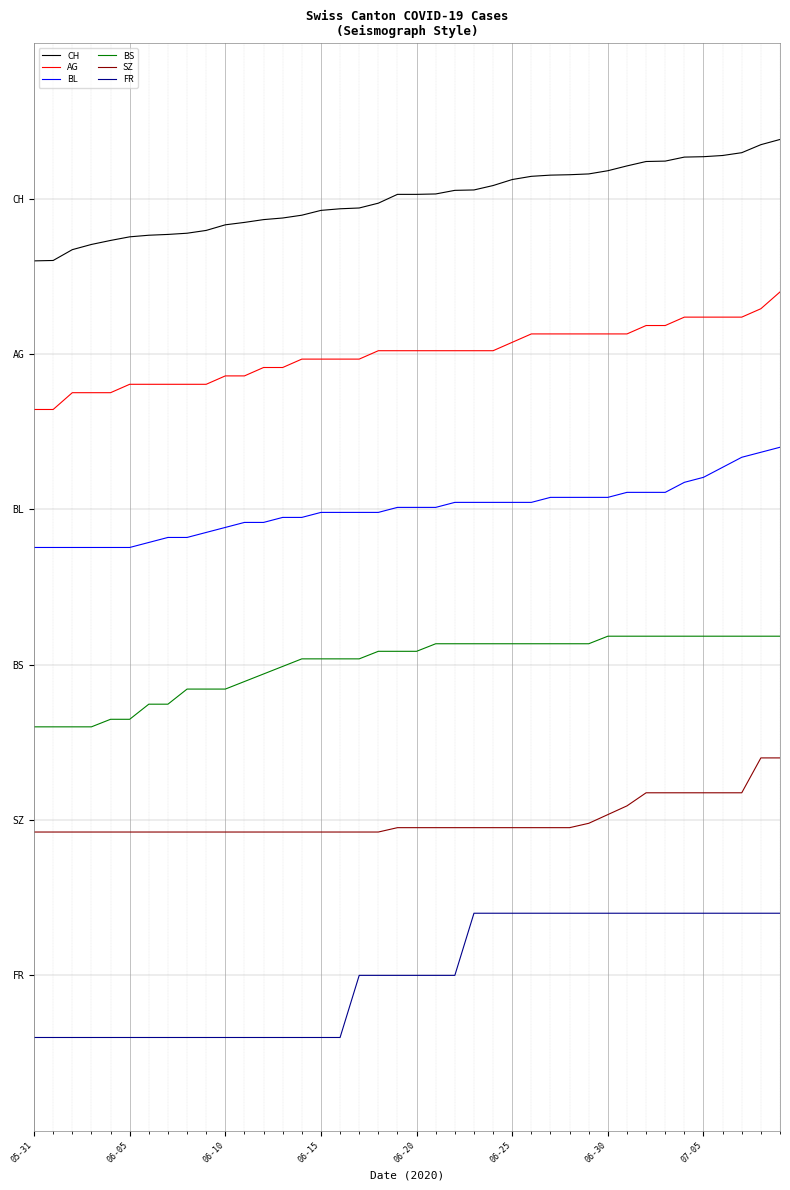

What is the value of the BL point at the 18th from the left?

238.5